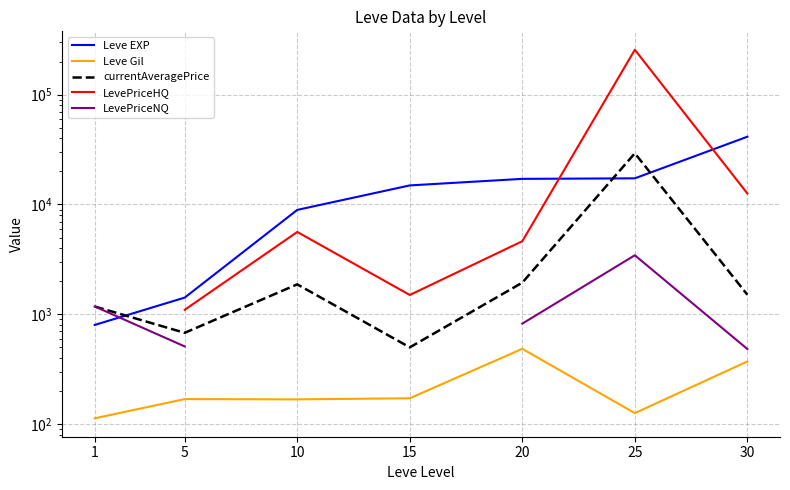

What is the sum of all currentAveragePrice values?

36947.1